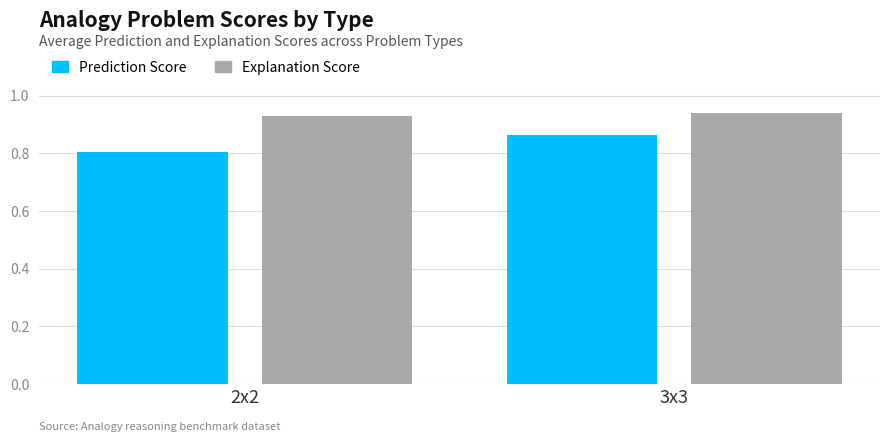

Where is Prediction Score nearest to the value 0?

2x2